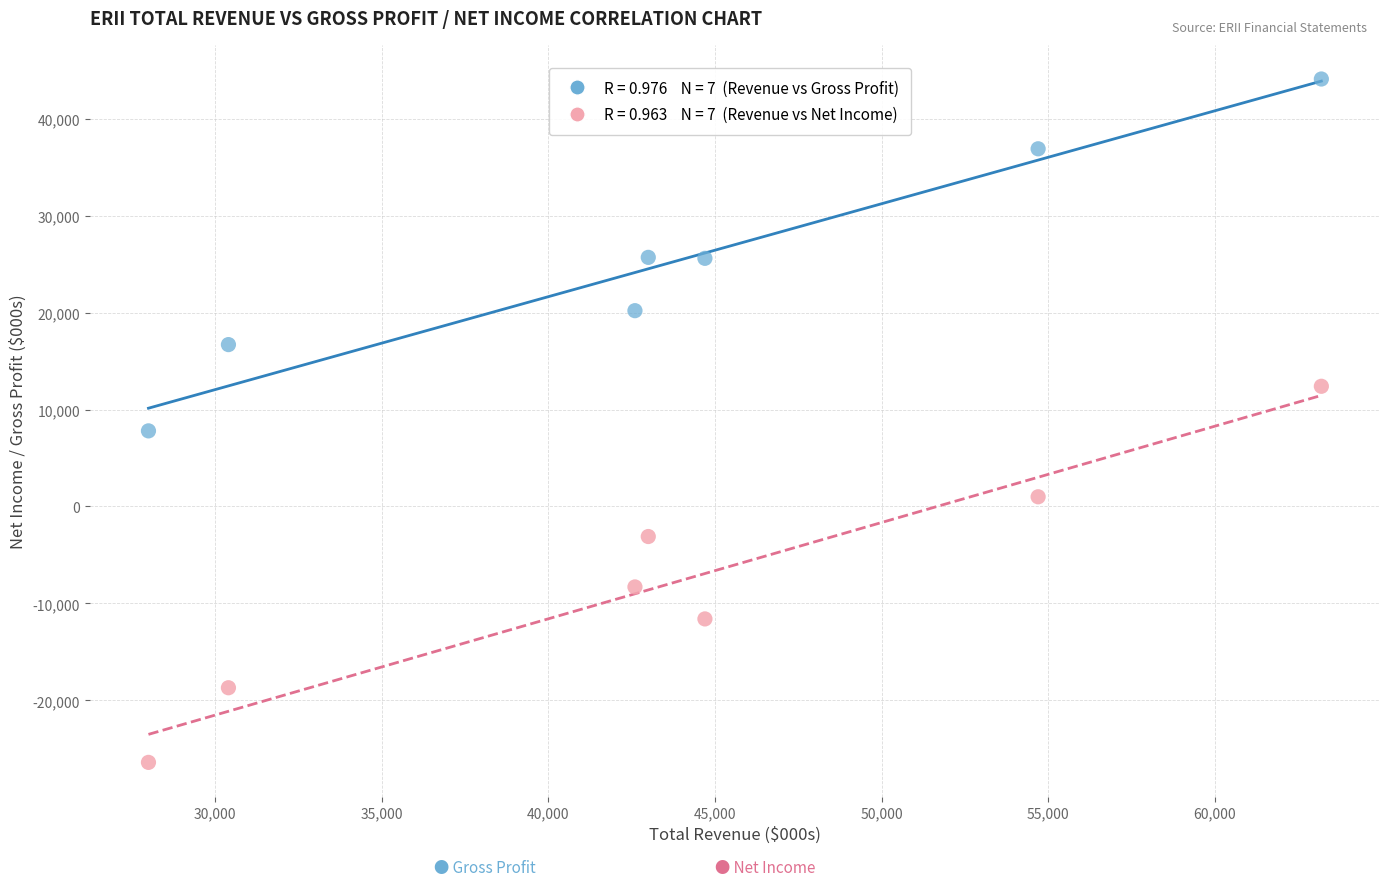

Across all series, what Y value is closest to 8850?

7800